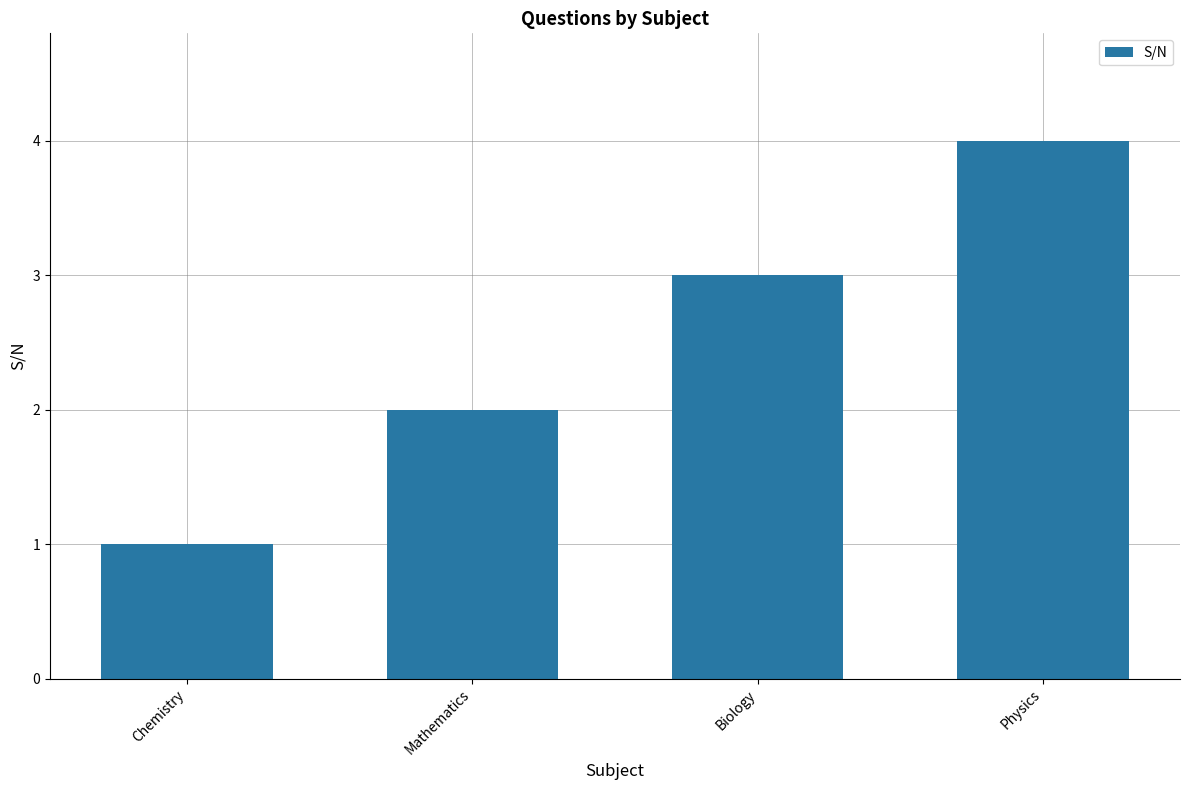

Reading left to right, what are all the values shown in this chart?

1	2	3	4